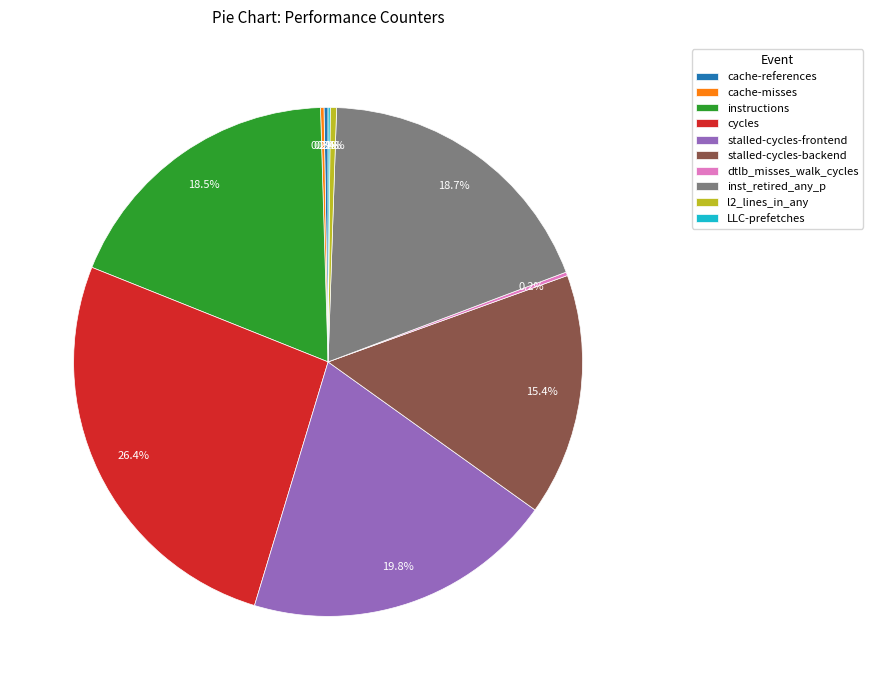

Do cycles and instructions together represent more than half of the pie?

No